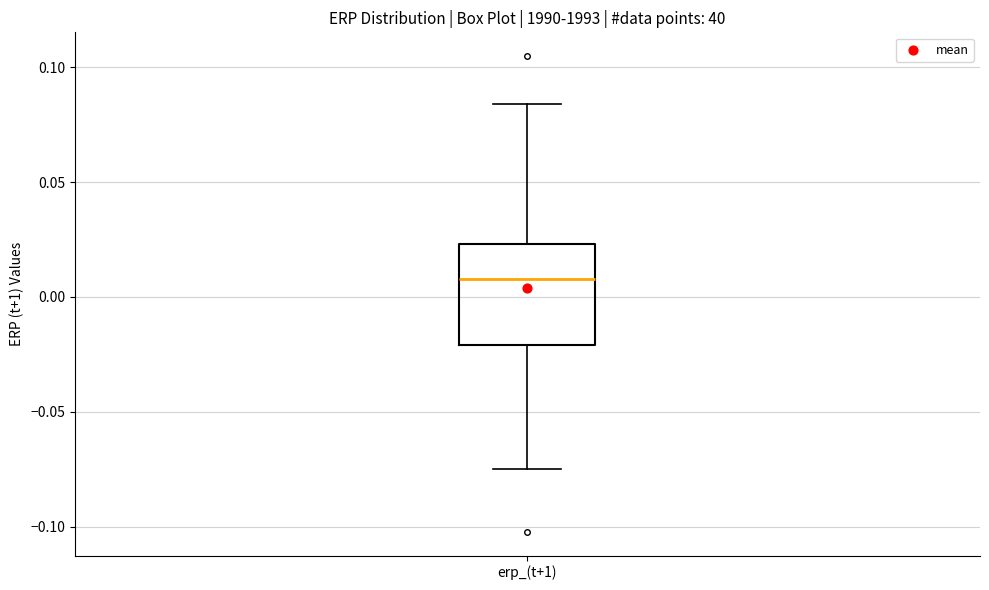

Transcribe this box plot: give where the median line is, the range the box spans, and where the two whiskers end, as read against the y-axis. The values are not printed on the chart, so give them approximately, as read against the axis.

median 0.010, box -0.020 to 0.025, whiskers -0.075 to 0.085